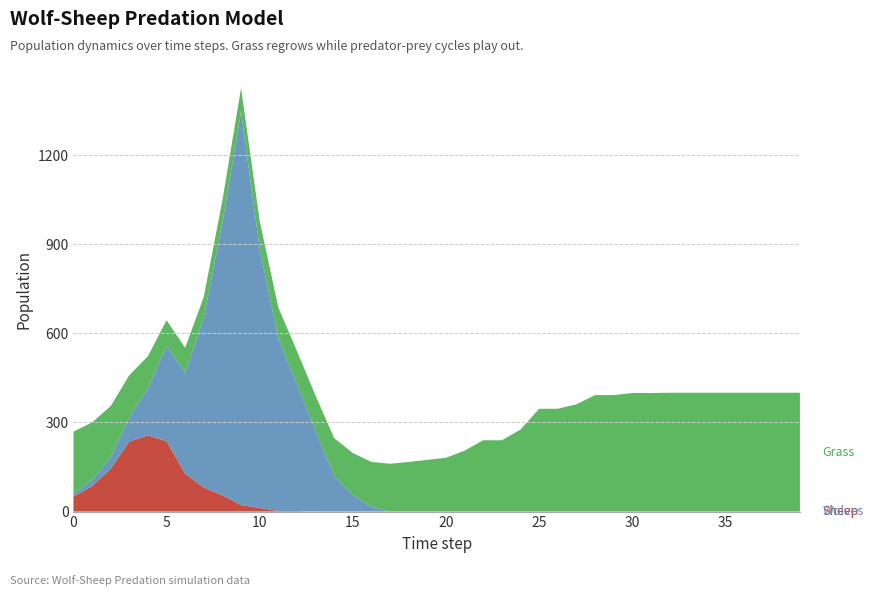

Reading left to right, list all the values displayed in this chart.

Grass: 209	194	171	143	107	87	84	70	75	79	92	105	110	118	127	141	151	161	167	174	181	205	240	240	276	346	346	361	392	392	399	399	400	400	400	400	400	400	400	400
Wolves: 10	20	40	80	160	320	340	572	918	1324	874	580	428	272	120	56	16	0	0	0	0	0	0	0	0	0	0	0	0	0	0	0	0	0	0	0	0	0	0	0
Sheep: 50	86	144	236	256	237	127	81	55	22	12	2	2	0	0	0	0	0	0	0	0	0	0	0	0	0	0	0	0	0	0	0	0	0	0	0	0	0	0	0